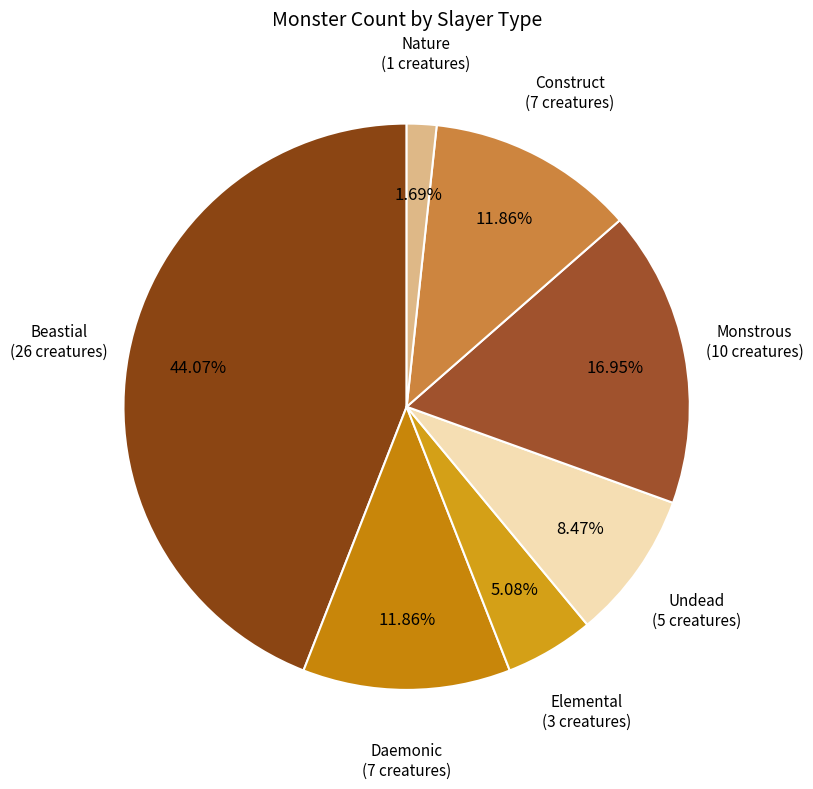

To the nearest percent, what is the difference between the largest and smallest slice percentages?

42%